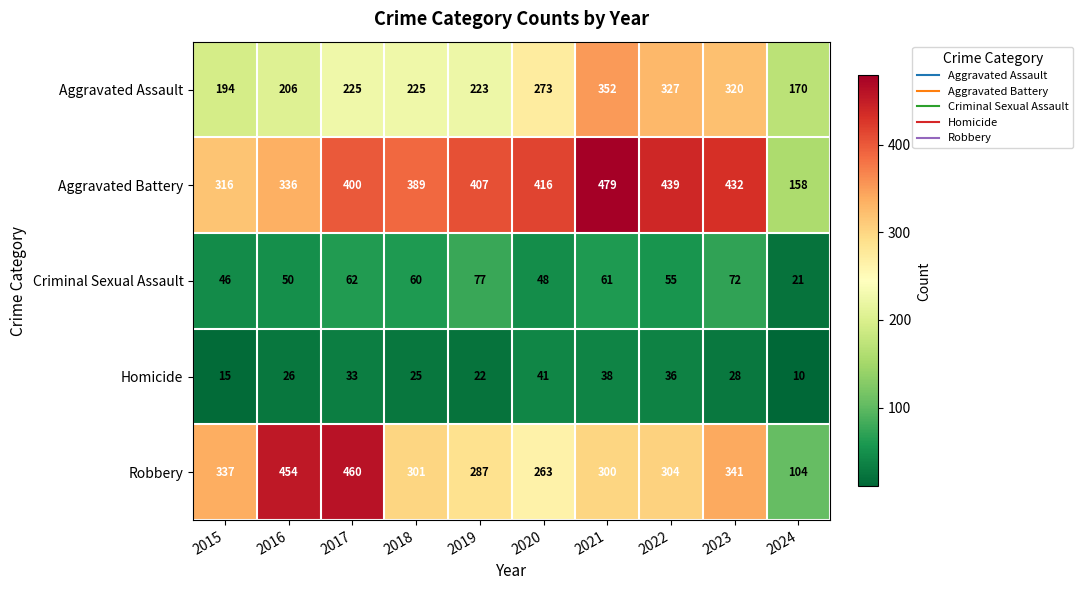

How many categories are shown in the chart?

10